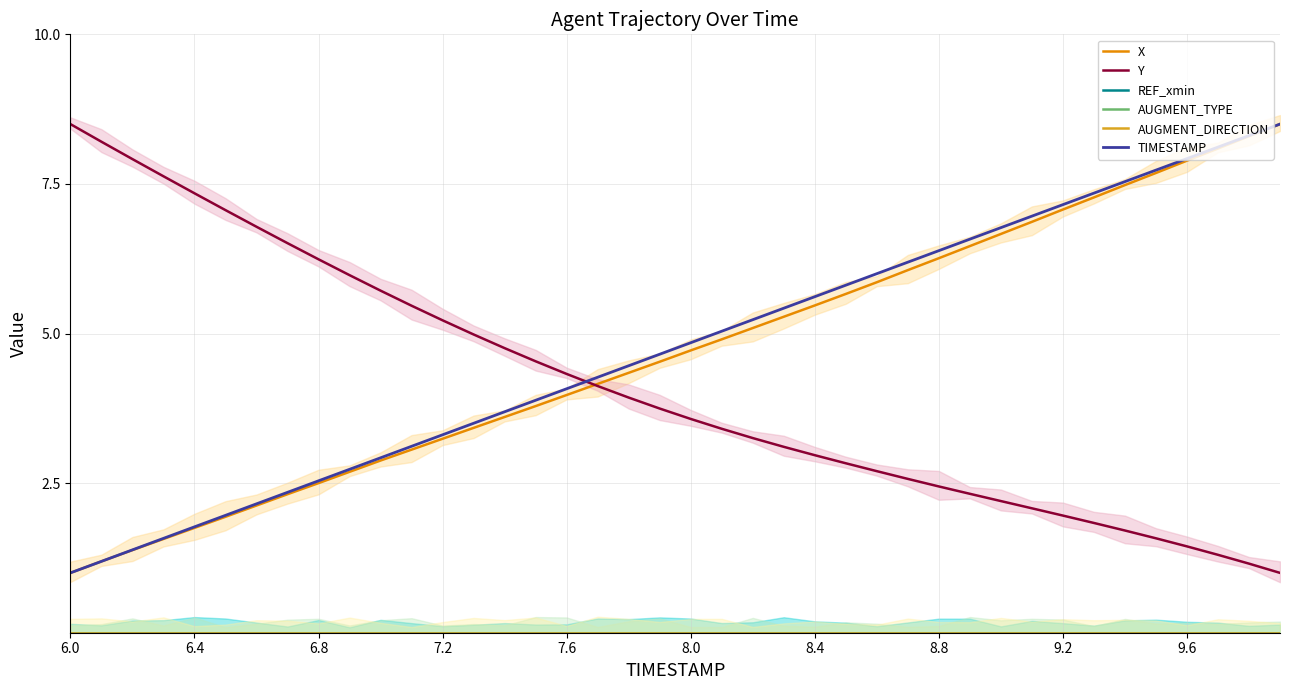

What are all the series names shown in the legend?

X, Y, REF_xmin, AUGMENT_TYPE, AUGMENT_DIRECTION, TIMESTAMP